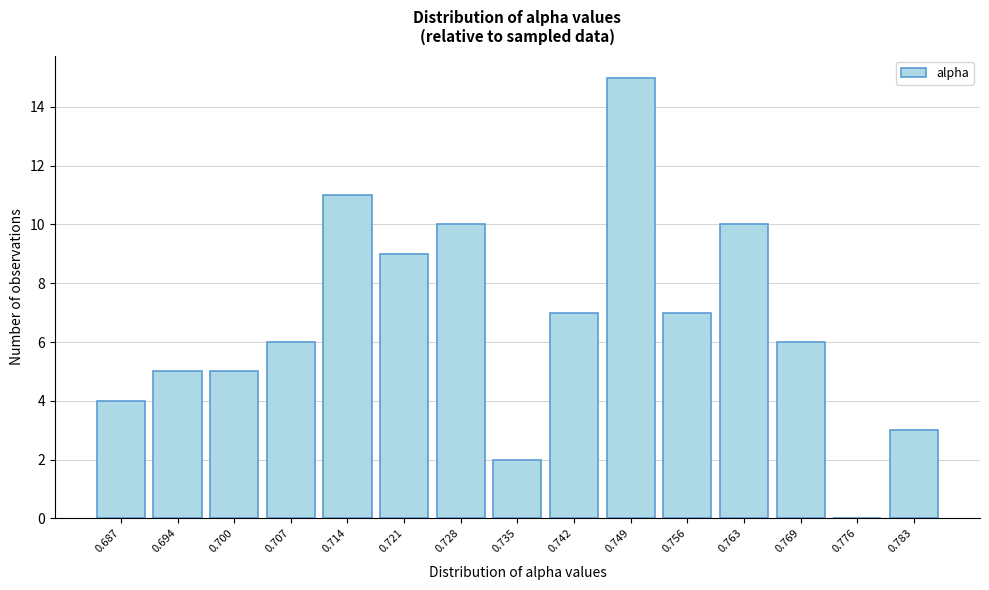

Reading right to left, extract all data points from this chart.

0.783=3	0.776=0	0.769=6	0.763=10	0.756=7	0.749=15	0.742=7	0.735=2	0.728=10	0.721=9	0.714=11	0.707=6	0.700=5	0.694=5	0.687=4